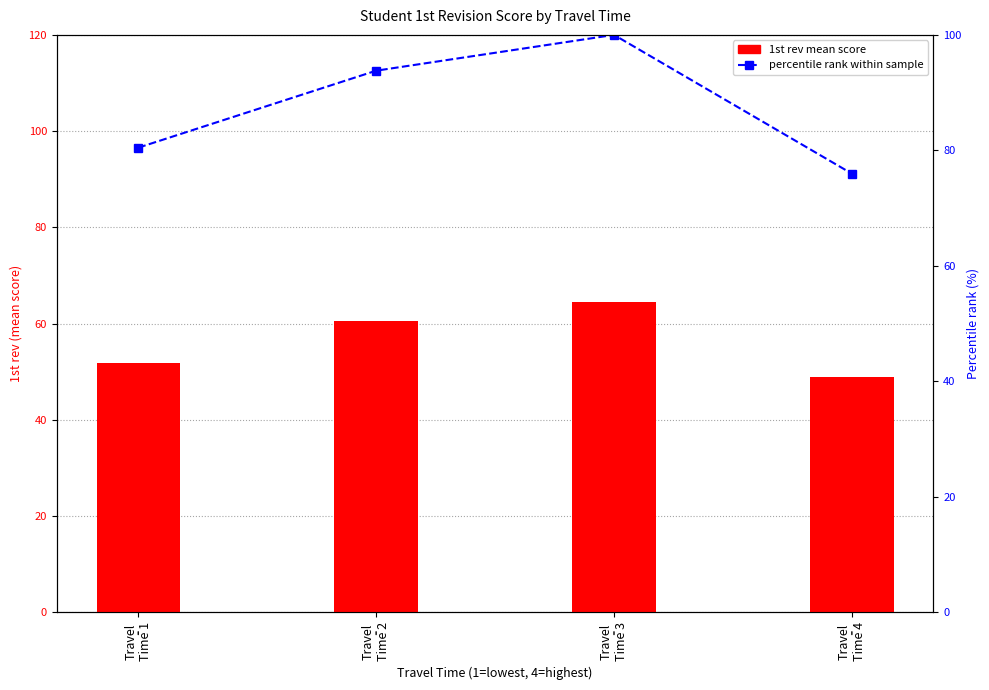

Rank the series at Travel
Time 2 from highest to lowest value.

percentile rank within sample, 1st rev